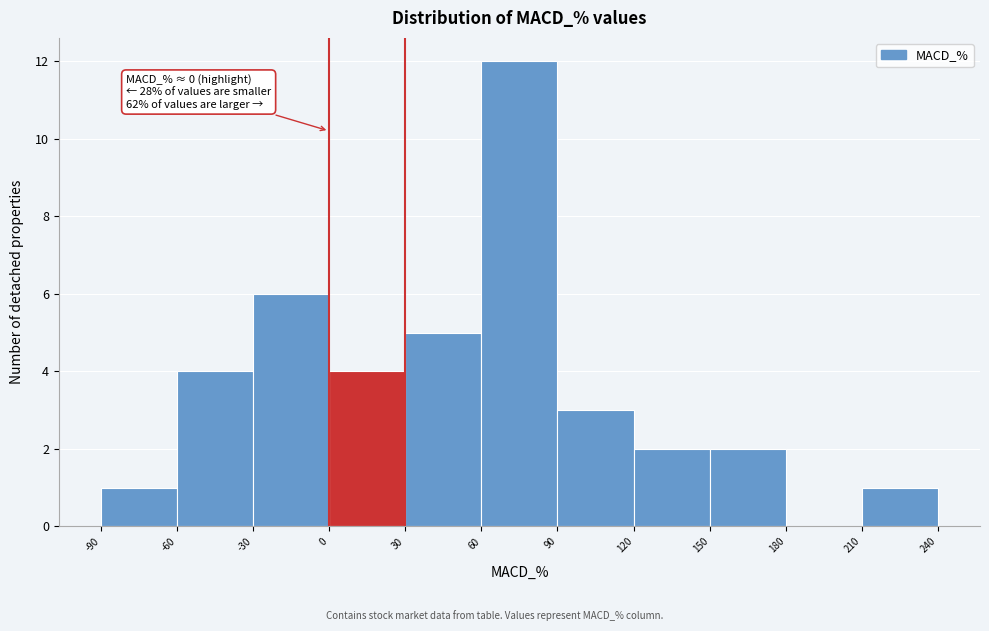

Which range on the x-axis has the tallest bar?

60 to 90